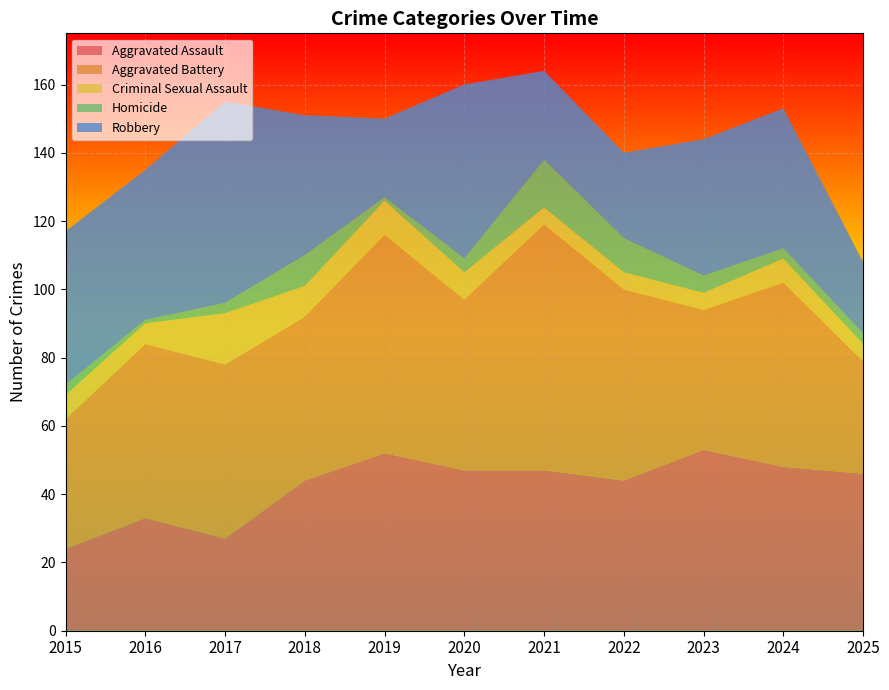

Reading right to left, what are all the values shown in this chart?

Aggravated Assault: 2025=46	2024=48	2023=53	2022=44	2021=47	2020=47	2019=52	2018=44	2017=27	2016=33	2015=24
Aggravated Battery: 2025=33	2024=54	2023=41	2022=56	2021=72	2020=50	2019=64	2018=48	2017=51	2016=51	2015=38
Criminal Sexual Assault: 2025=5	2024=7	2023=5	2022=5	2021=5	2020=8	2019=10	2018=9	2017=15	2016=6	2015=7
Homicide: 2025=3	2024=3	2023=5	2022=10	2021=14	2020=4	2019=1	2018=9	2017=3	2016=1	2015=3
Robbery: 2025=21	2024=41	2023=40	2022=25	2021=26	2020=51	2019=23	2018=41	2017=59	2016=44	2015=45